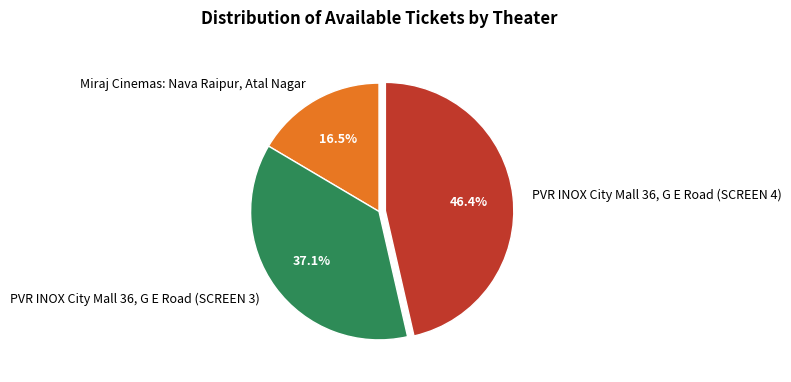

To the nearest percent, what is the combined percentage of Miraj Cinemas: Nava Raipur, Atal Nagar and PVR INOX City Mall 36, G E Road (SCREEN 3)?

54%